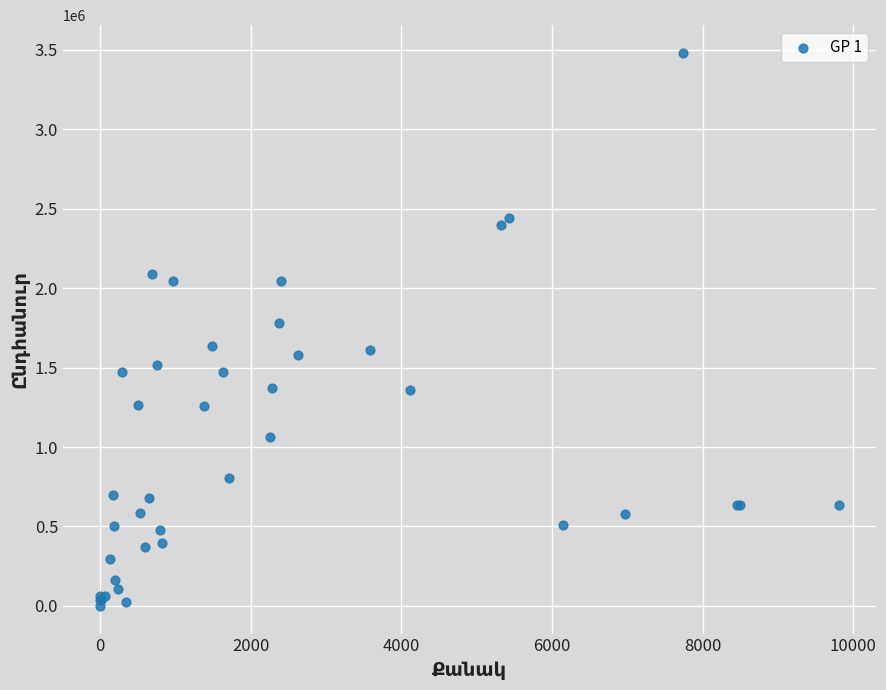

What Y value in the scatter plot is closest to 1740150?

1781250